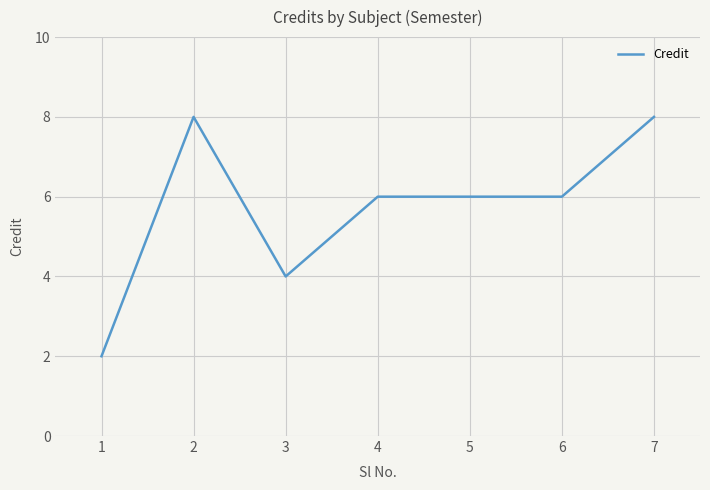

What is the change in value from 3 to 4?

+2